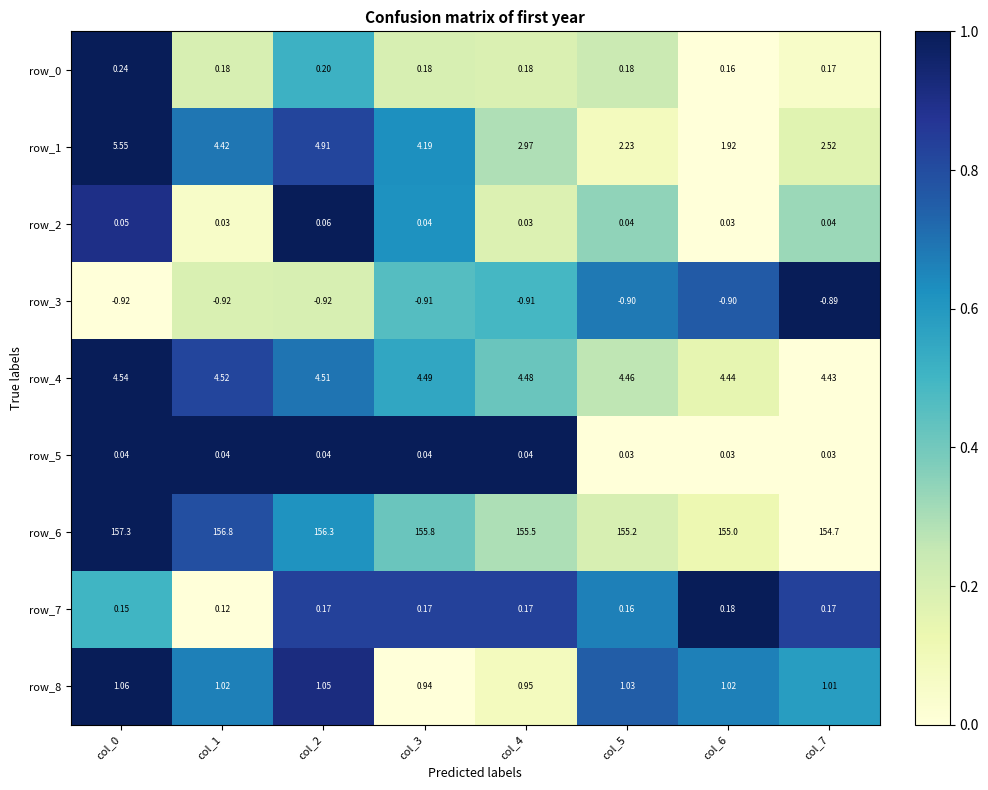

How many series are shown in this chart?

9